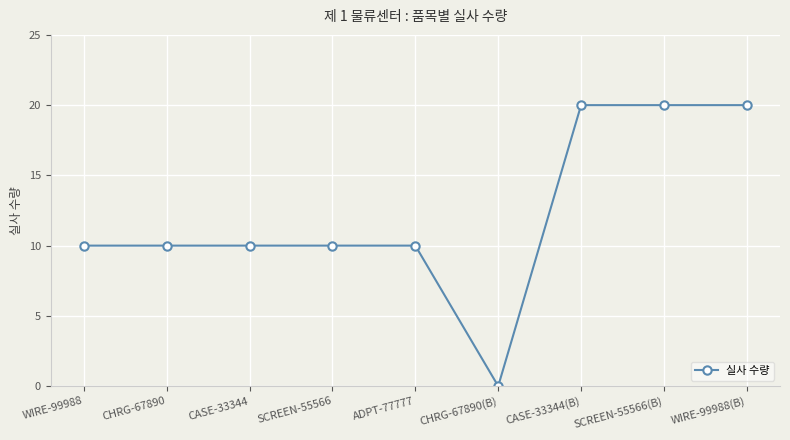

What is the maximum value shown in the chart?

20